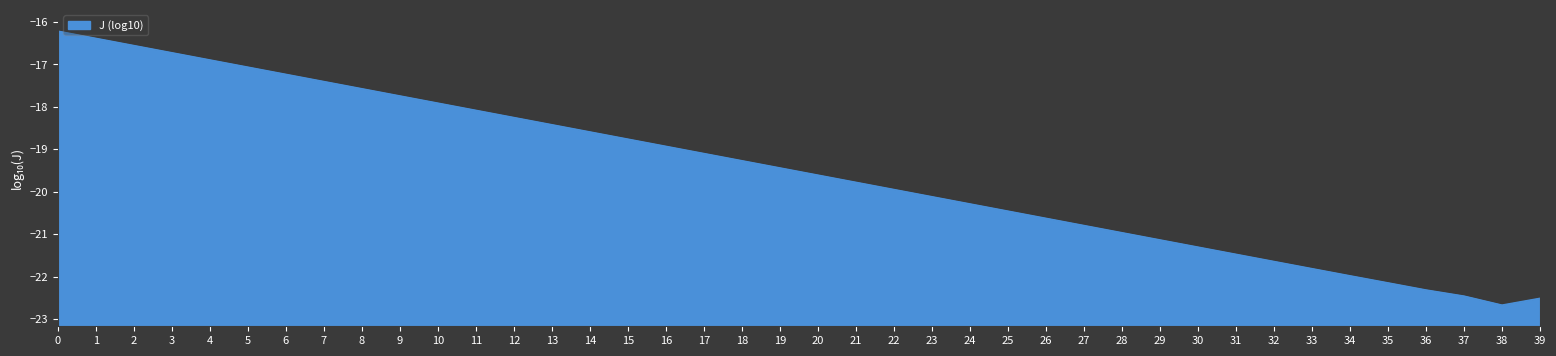

List the labels in order of value, smallest first.

38, 39, 37, 36, 35, 34, 33, 32, 31, 30, 29, 28, 27, 26, 25, 24, 23, 22, 21, 20, 19, 18, 17, 16, 15, 14, 13, 12, 11, 10, 9, 8, 7, 6, 5, 4, 3, 2, 1, 0